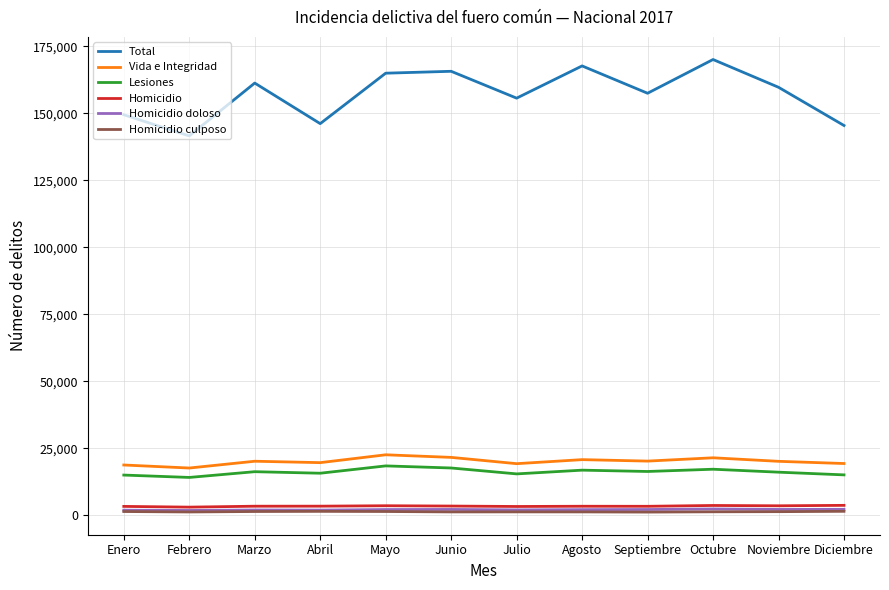

Is the value of Total at Octubre greater than the value of Homicidio doloso at Septiembre?

Yes